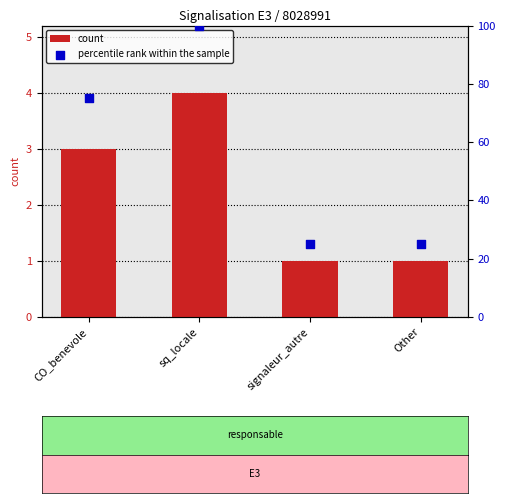

What is the total value across all series at sq_locale?

104